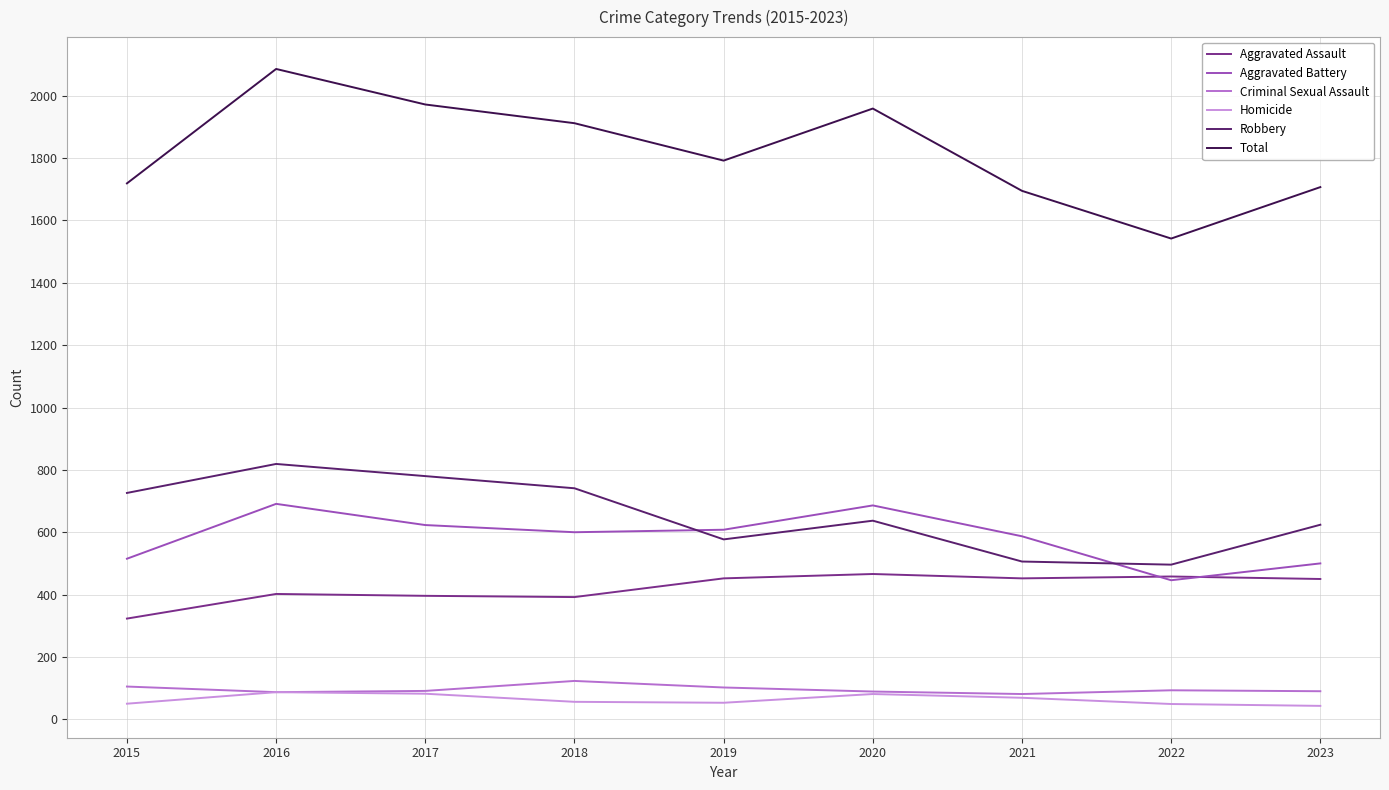

Which series has the widest spread of values?

Total